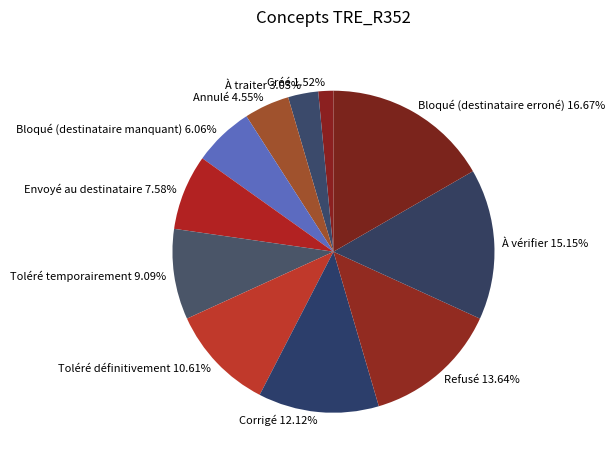

What percentage is the Bloqué (destinataire manquant) slice, to the nearest percent?

6%